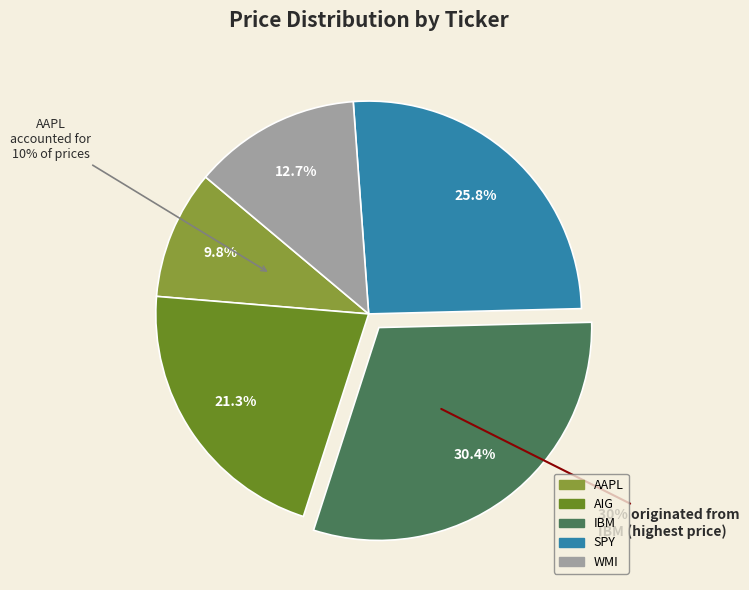

Do AAPL and AIG together represent more than half of the pie?

No